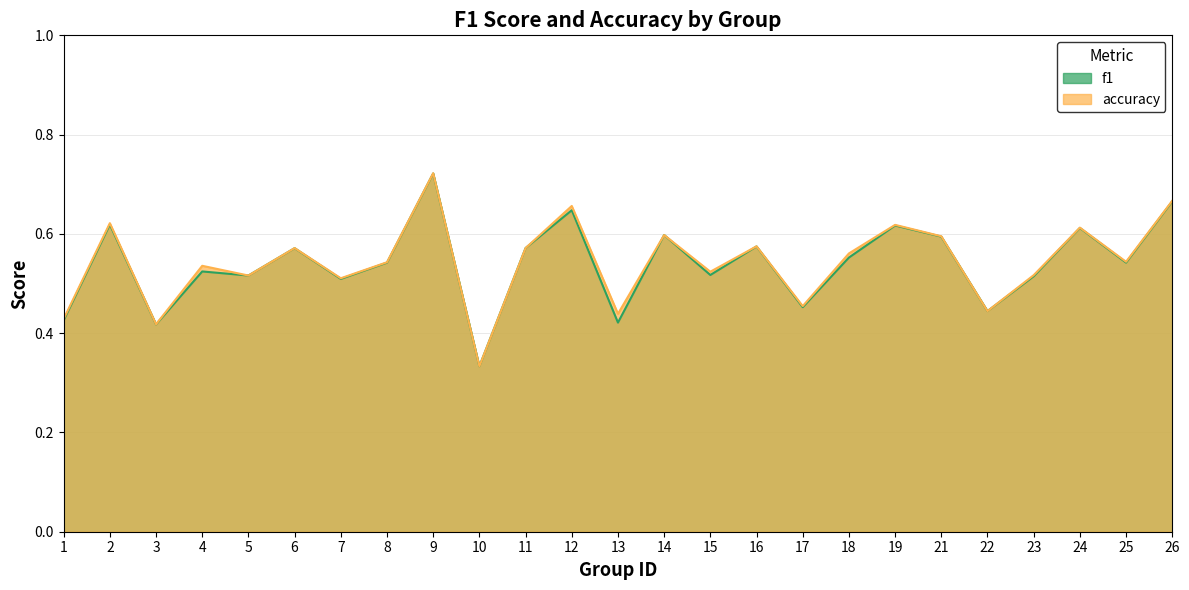

At 26, list the series in order from largest to smallest.

accuracy, f1